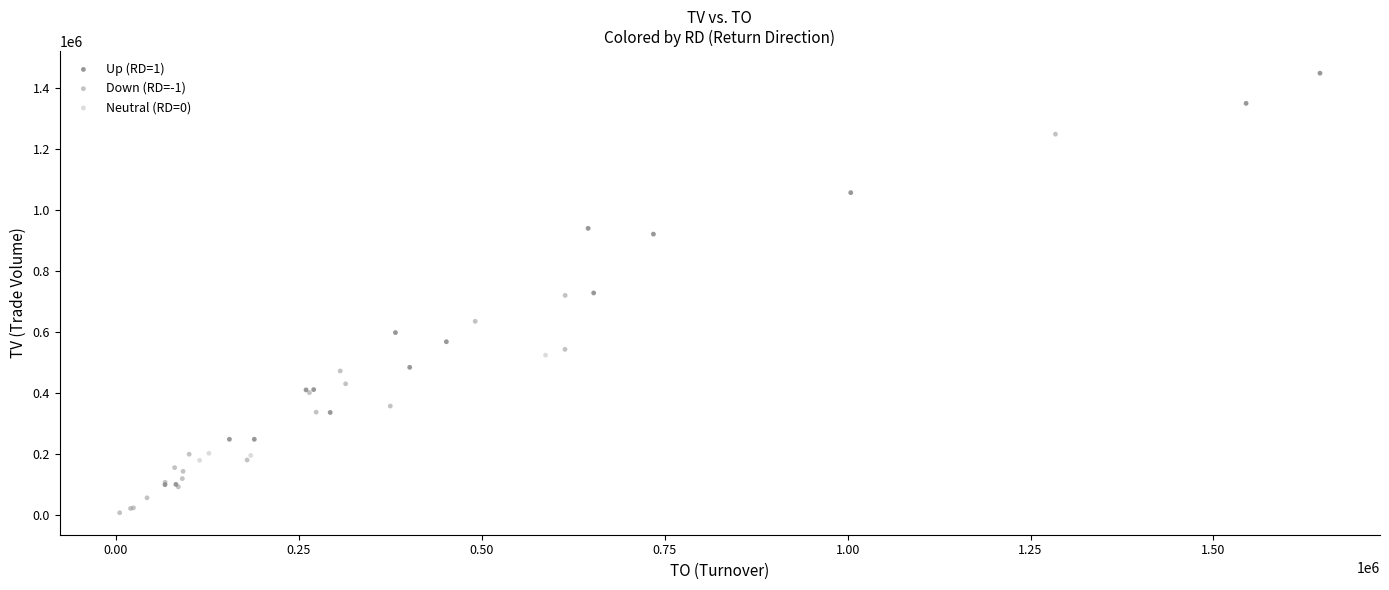

What are all the series names shown in the legend?

Up (RD=1), Down (RD=-1), Neutral (RD=0)